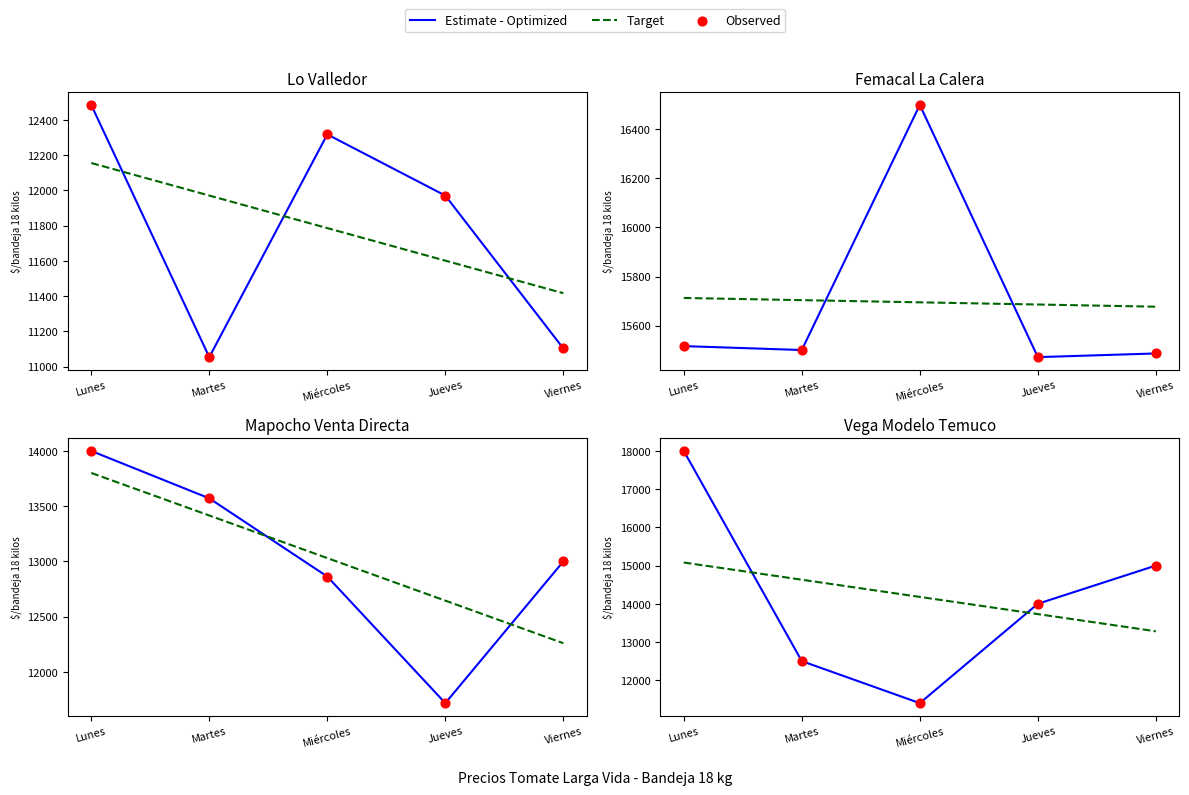

Which series reaches the maximum Y coordinate?

Estimate - Optimized